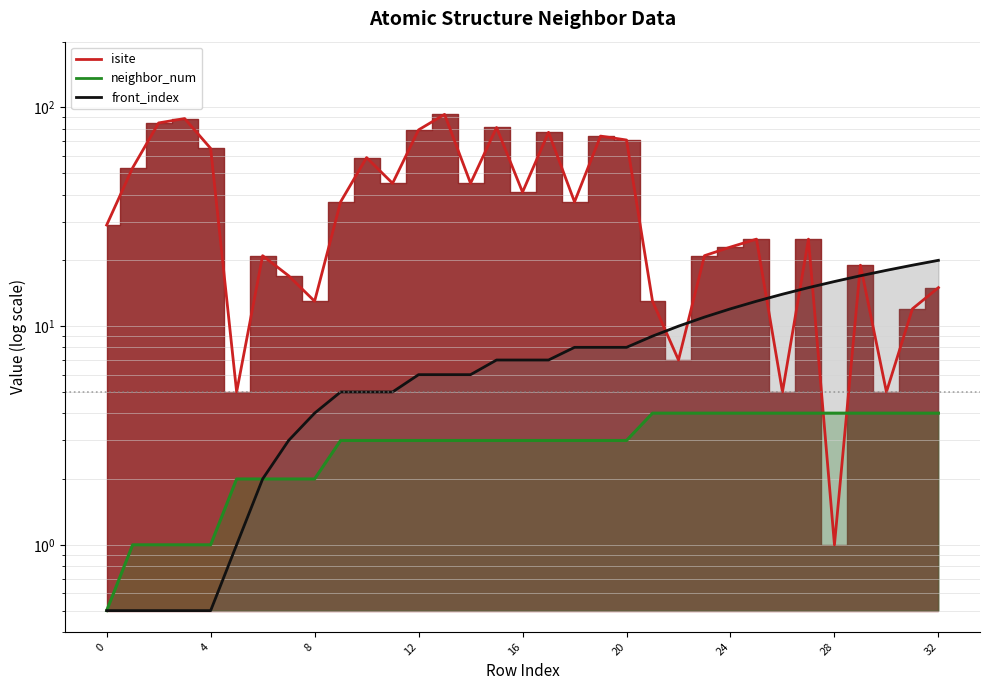

Does the chart display data point markers on the line(s)?

No